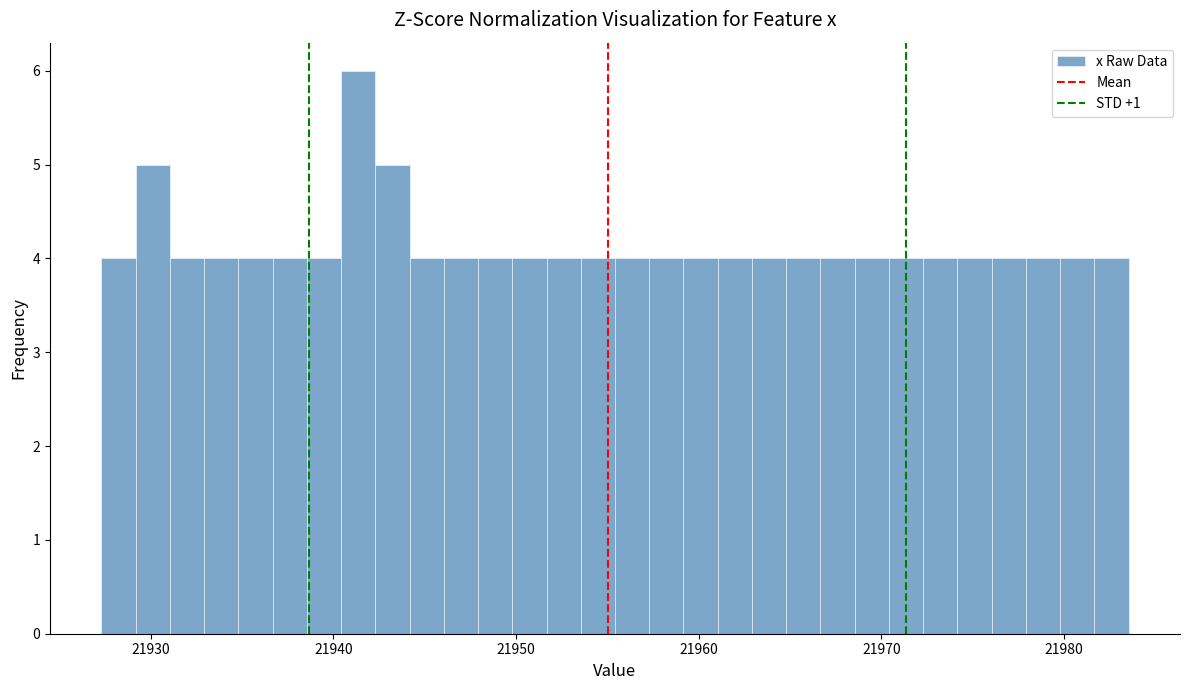

Around what value on the x-axis is the tallest bar? Give the approximate position of its centre, as read against the axis.

21941